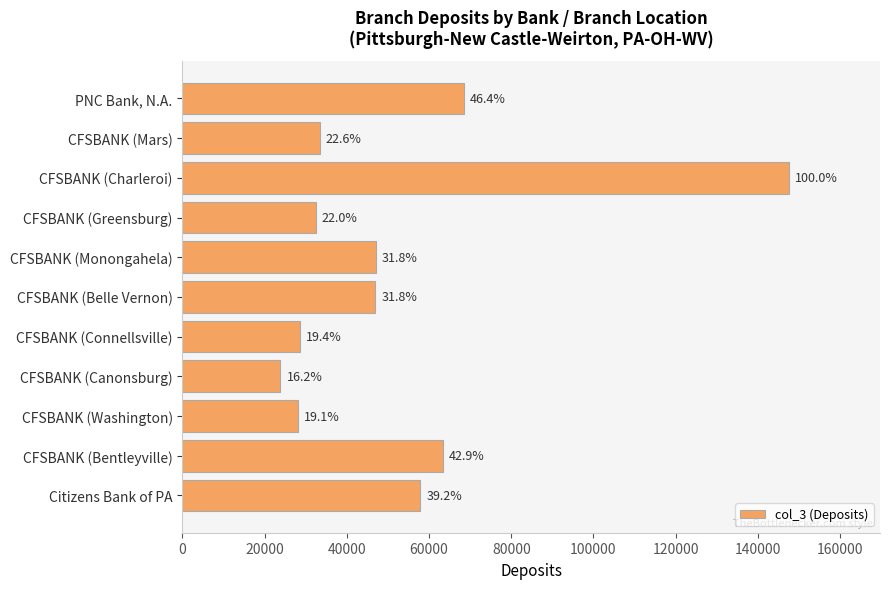

Does the chart contain any negative values?

No